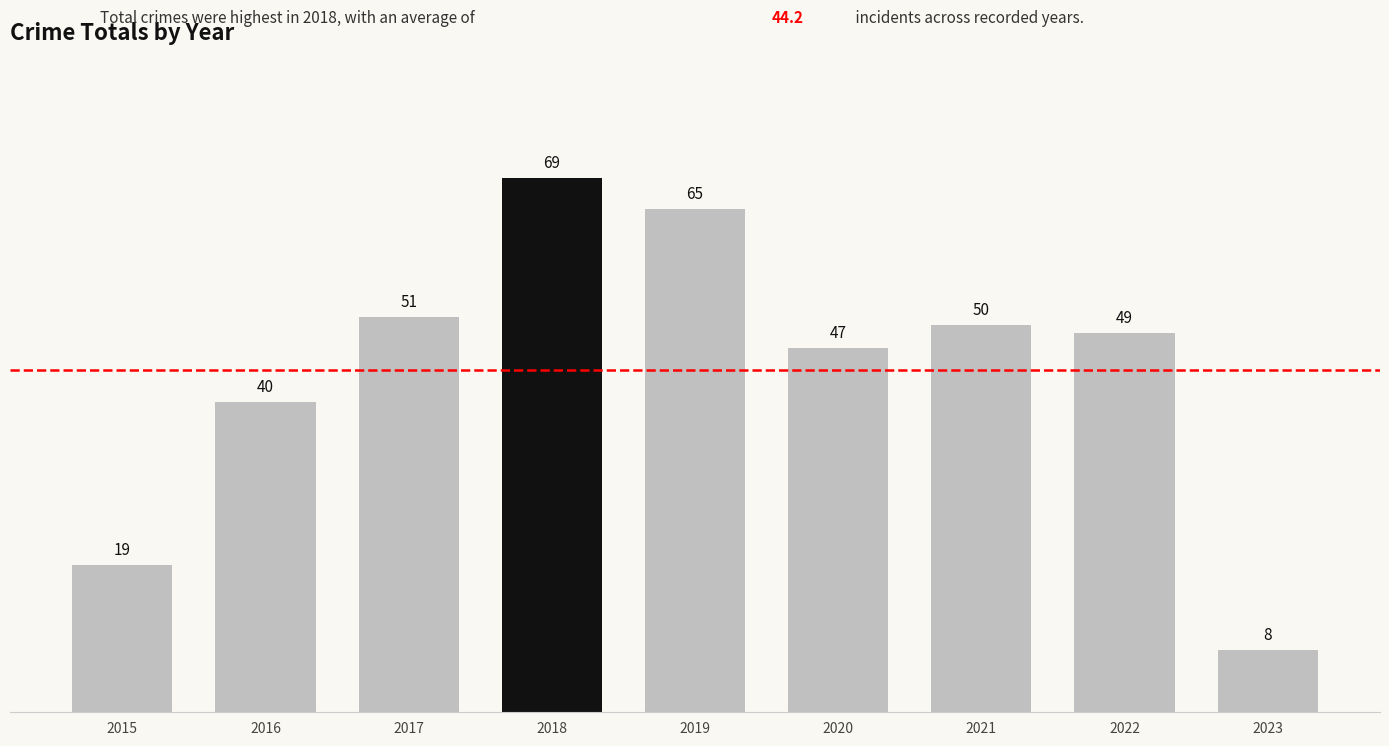

Which has a higher value, 2022 or 2015?

2022